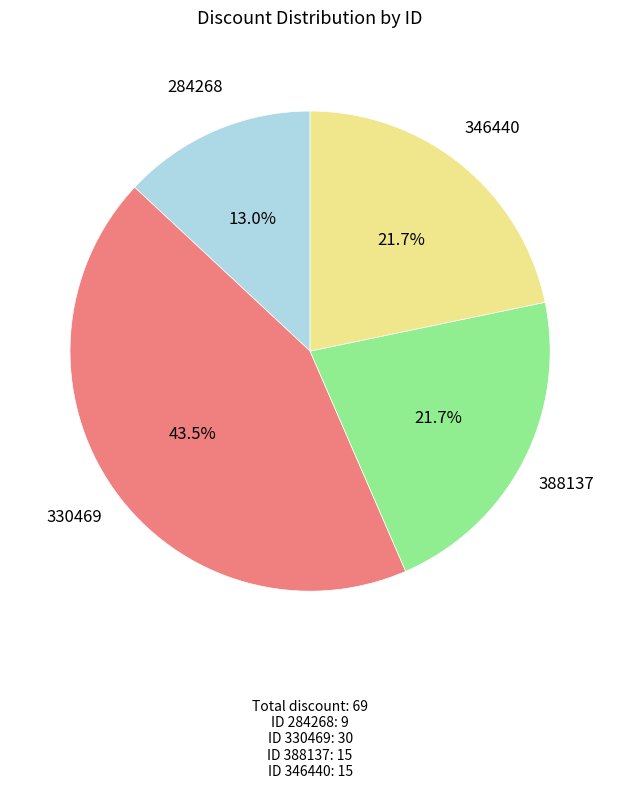

Is there a majority slice in this chart?

No